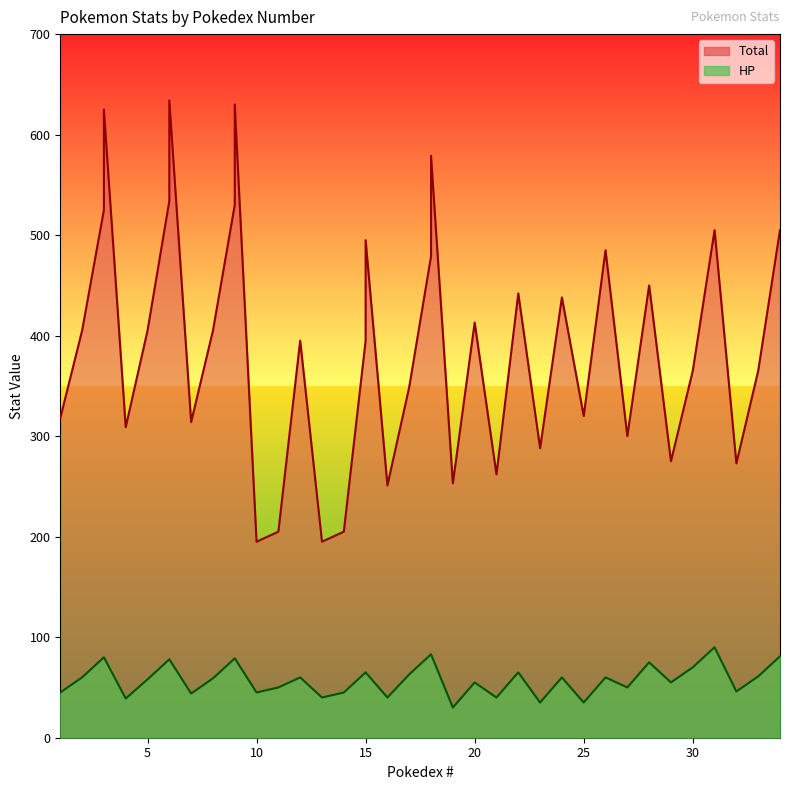

True or false: HP and Total intersect in this chart.

False